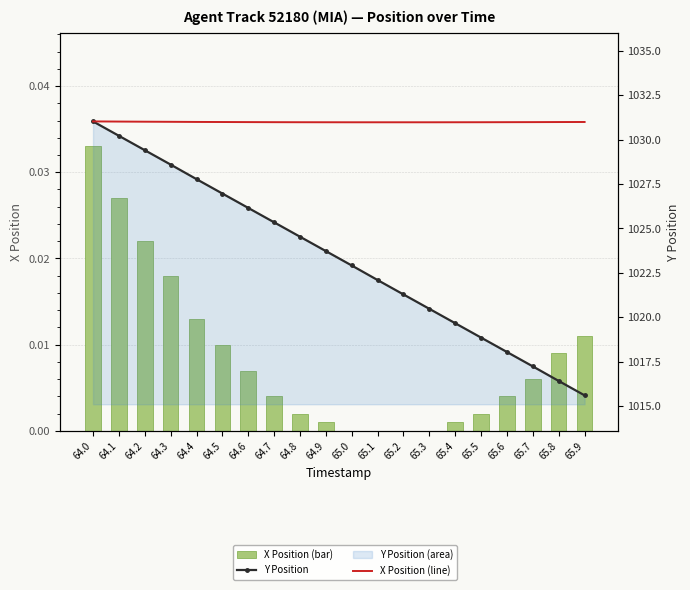

Rank the series at 64.4 from lowest to highest value.

X Position (bar), Y Position, X Position (line)